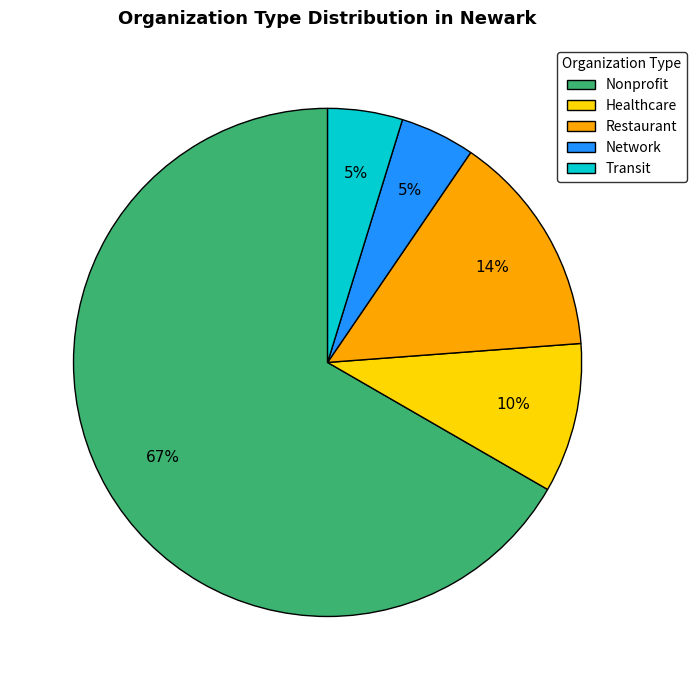

To the nearest percent, what is the average slice percentage?

20%